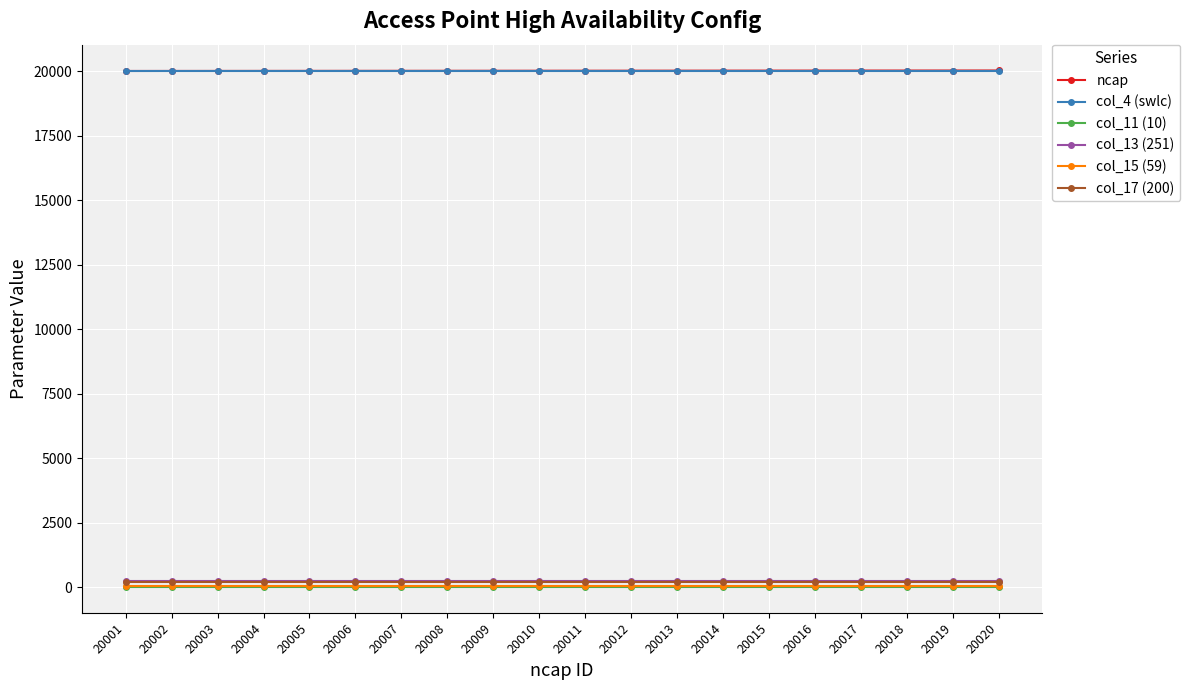

The value of ncap at 20004 is 20004. True or false?

True